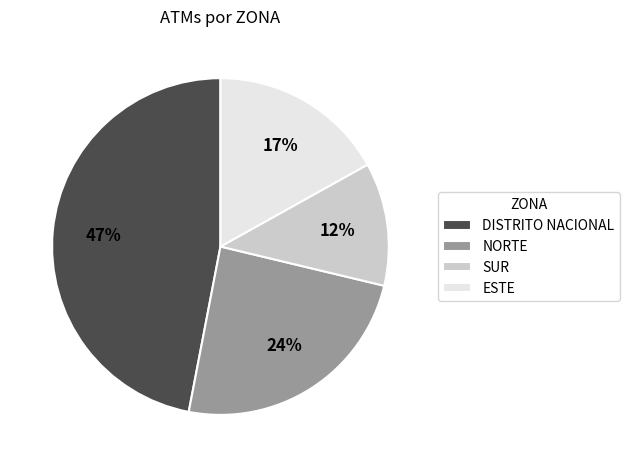

To the nearest percent, what is the combined percentage of ESTE and NORTE?

41%